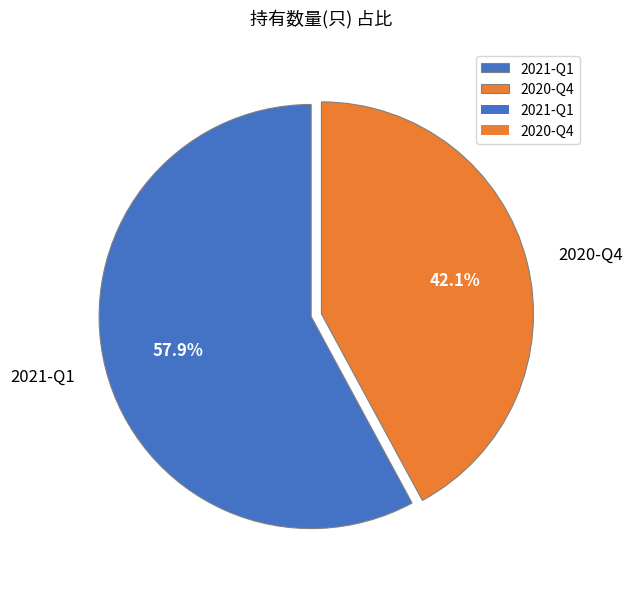

What is the total percentage of 2020-Q4 and 2021-Q1?

100.0%